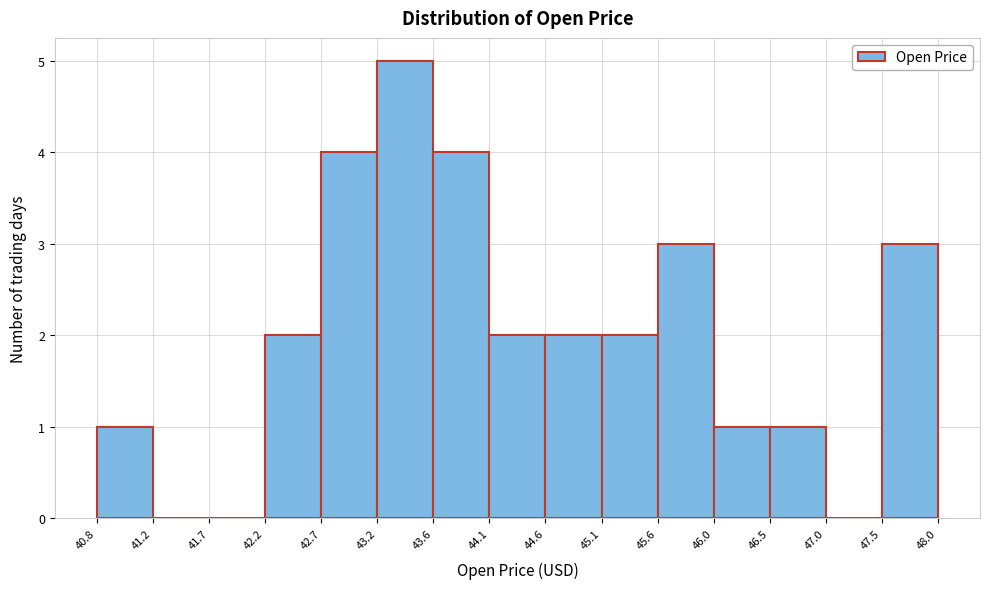

Reading left to right, transcribe this chart: for each bar, give the range it covers on the x-axis and its height. The values are not printed on the chart, so give them approximately, as read against the axis.

40.8 to 41.2: 1
41.2 to 41.7: 0
41.7 to 42.2: 0
42.2 to 42.7: 2
42.7 to 43.2: 4
43.2 to 43.6: 5
43.6 to 44.1: 4
44.1 to 44.6: 2
44.6 to 45.1: 2
45.1 to 45.6: 2
45.6 to 46.0: 3
46.0 to 46.5: 1
46.5 to 47.0: 1
47.0 to 47.5: 0
47.5 to 48.0: 3